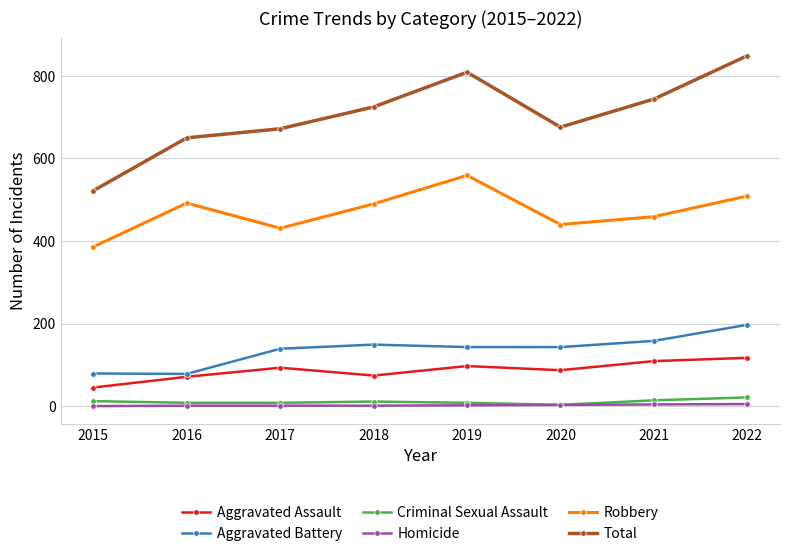

What is the total value across all series at 2018?

1450